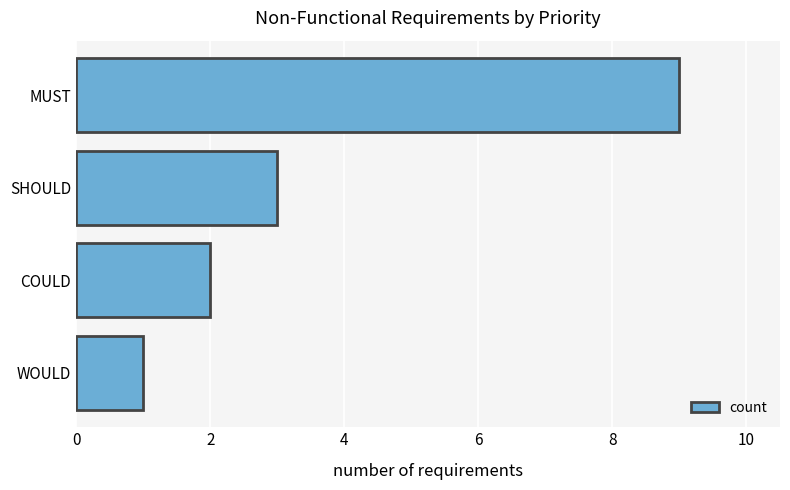

What is the maximum value shown in the chart?

9